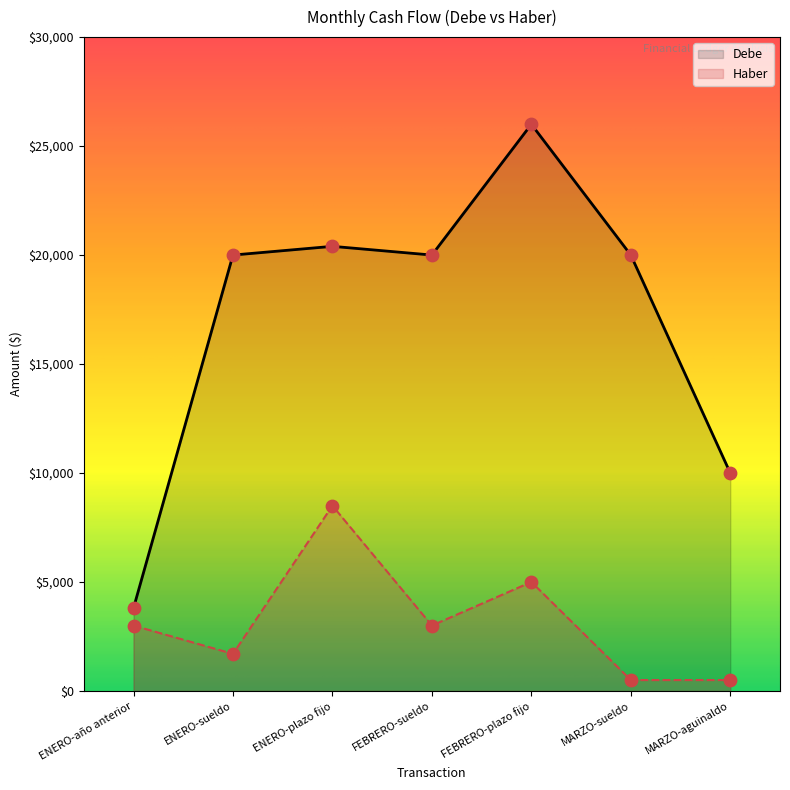

What is the total value across all series at ENERO-plazo fijo?

28900